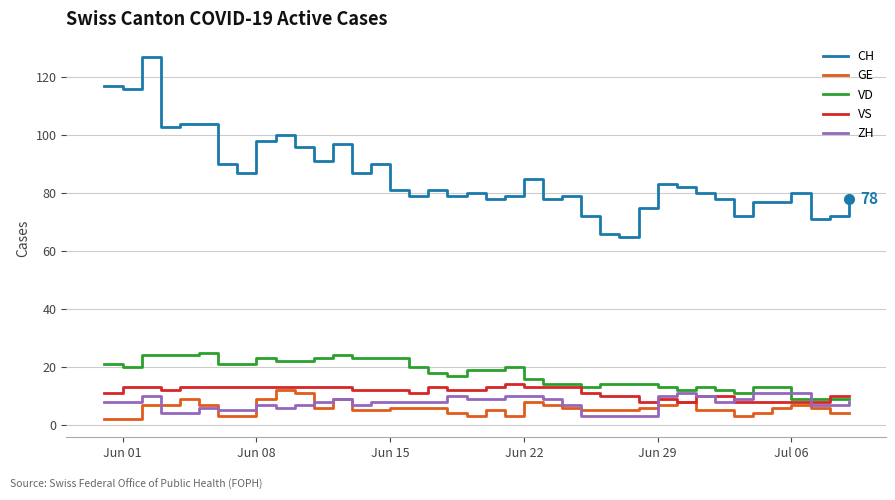

Which series has the widest spread of values?

CH